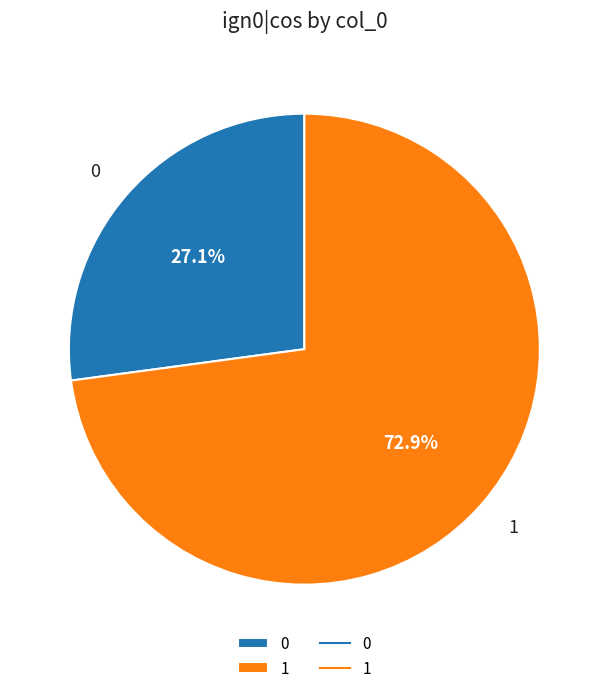

How many segments does this pie chart have?

2